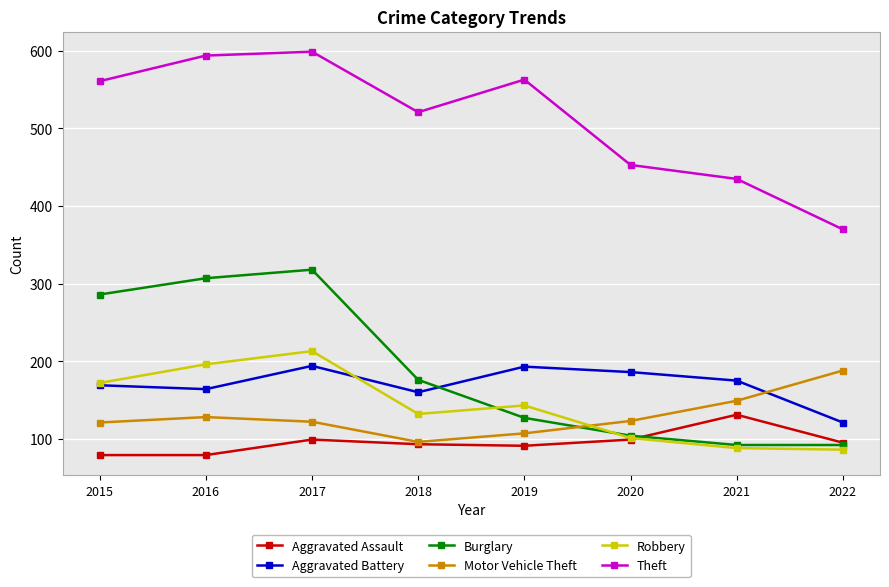

True or false: Theft and Motor Vehicle Theft intersect in this chart.

False